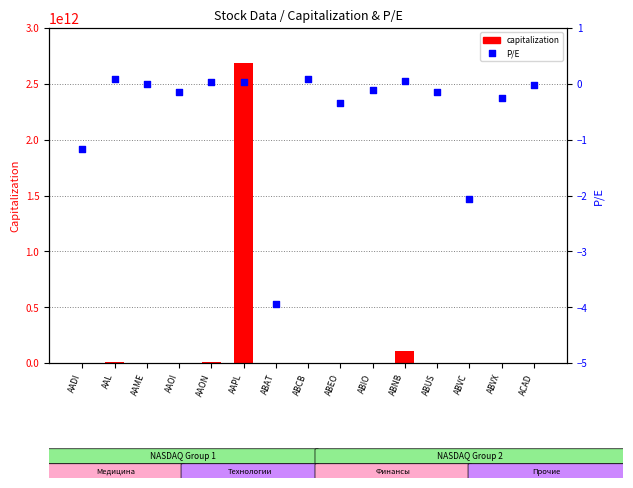

Is the value of capitalization at ABUS greater than the value of P/E at AAOI?

Yes